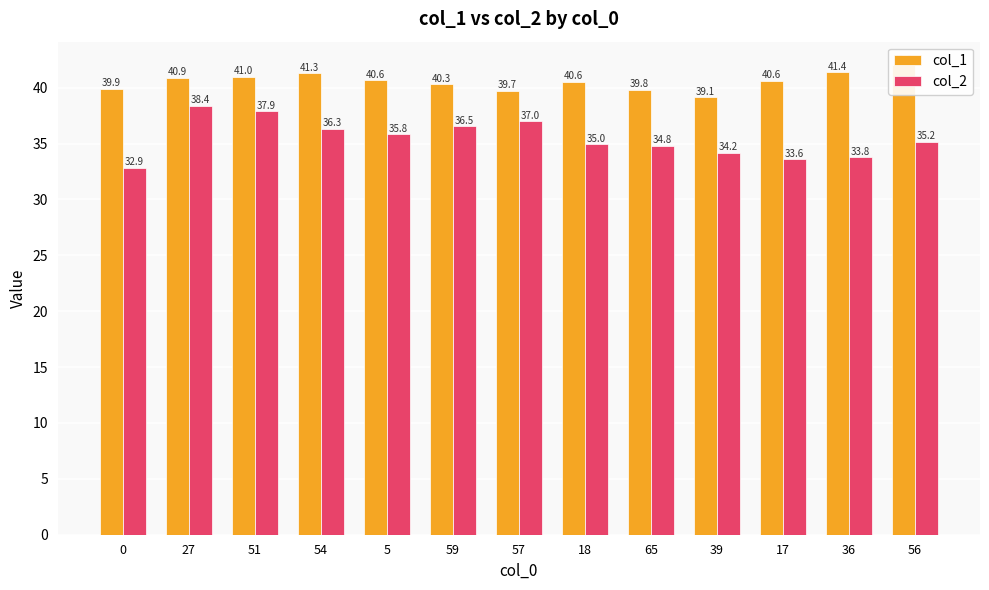

What is the difference between the col_1 values at 39 and 17?

1.5